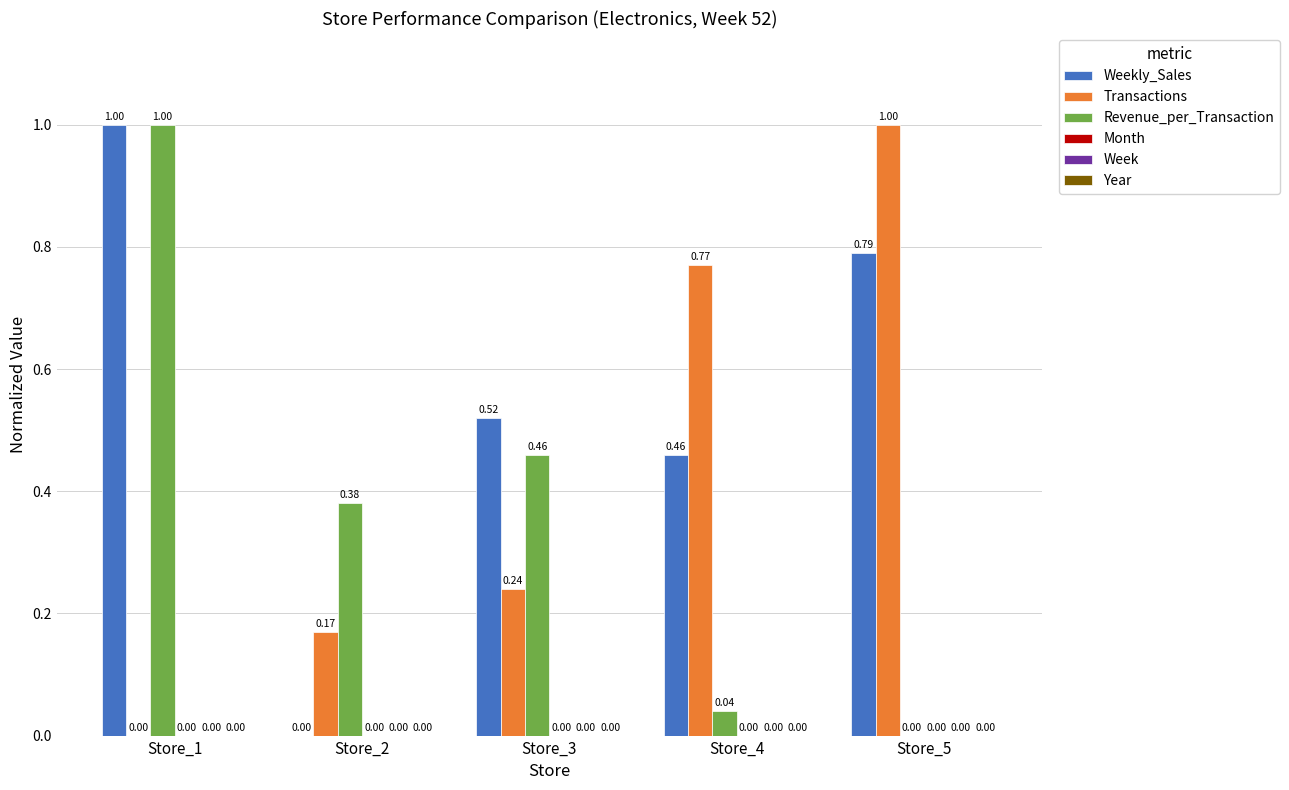

Which series changed the most between Store_3 and Store_5?

Transactions